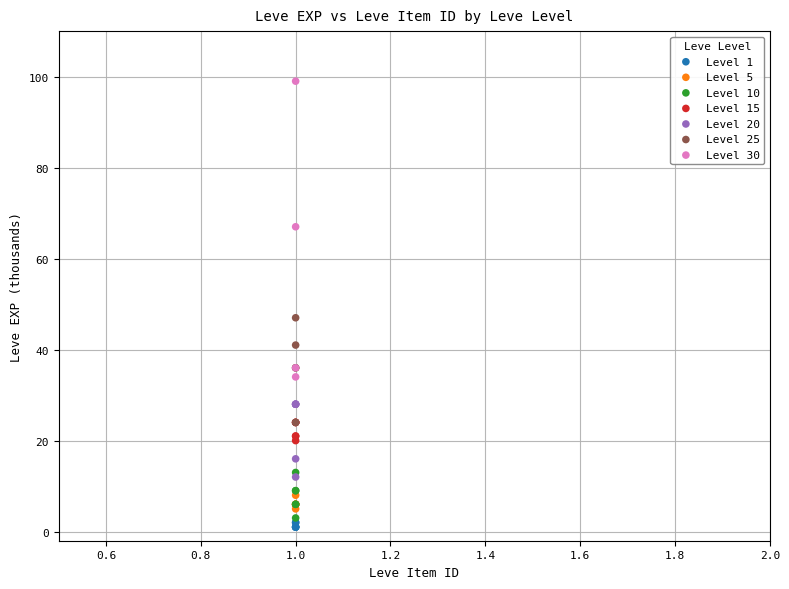

What are all the series names shown in the legend?

Level 1, Level 5, Level 10, Level 15, Level 20, Level 25, Level 30